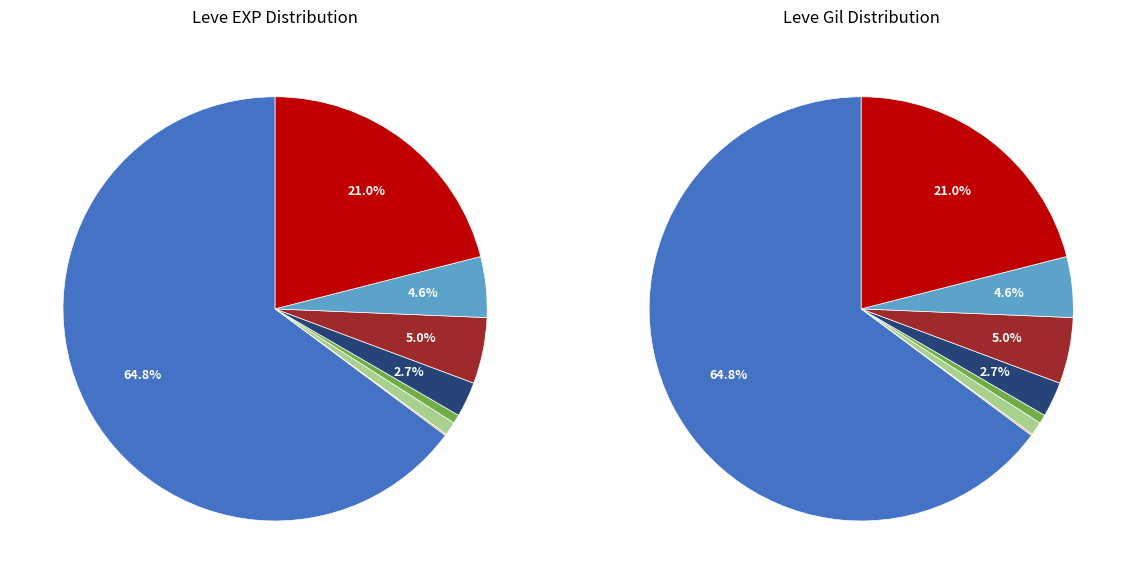

Combined, do The Alloyed Truth and Strait Ain't the Gate account for over 50%?

No